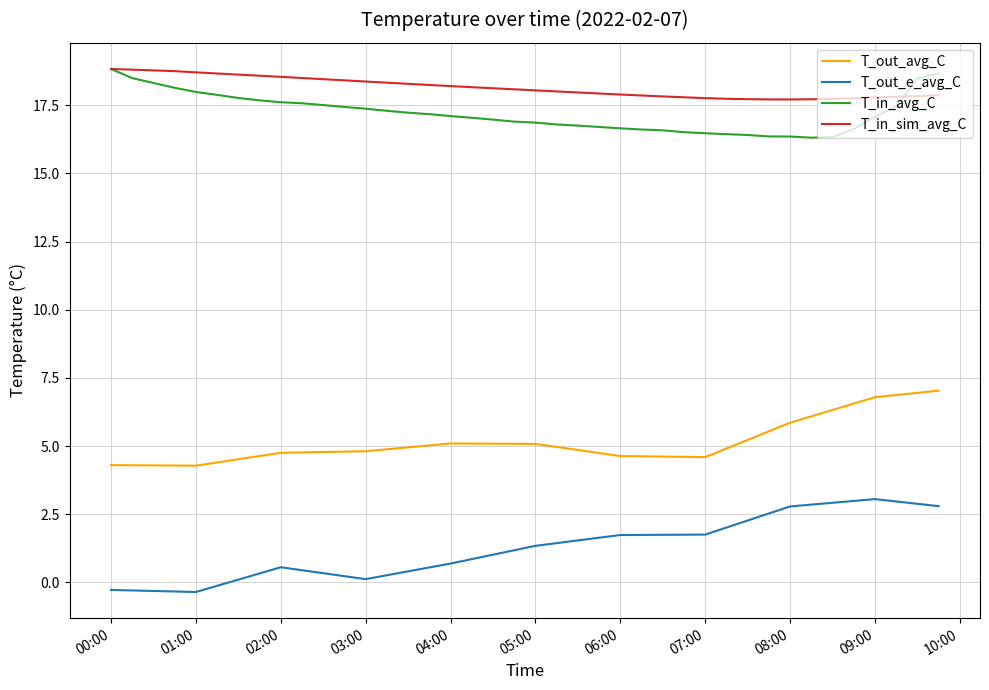

What is the greatest value displayed?

18.8